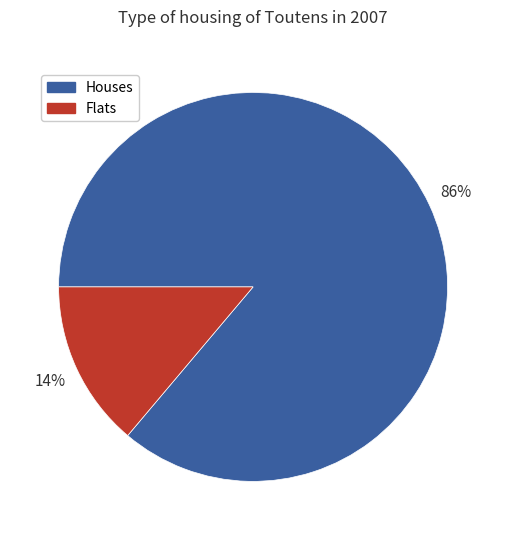

To the nearest percent, what is the average slice percentage?

50%